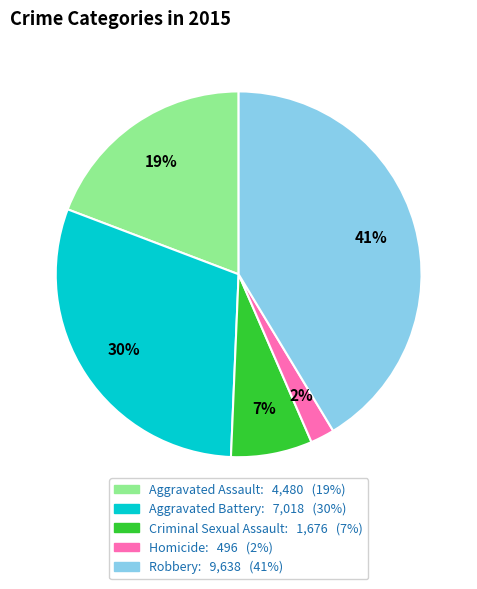

Do Homicide and Aggravated Assault together represent more than half of the pie?

No